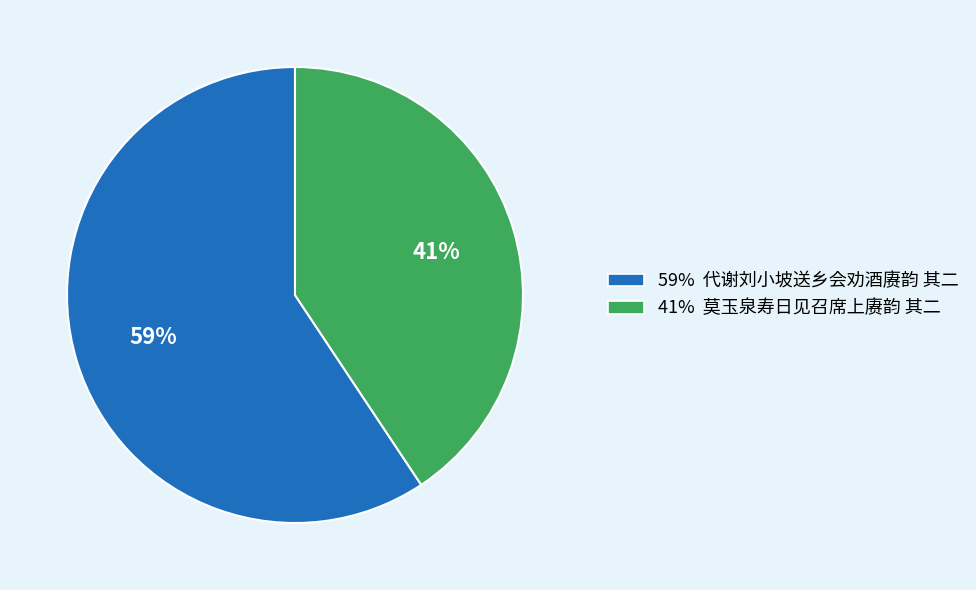

Is there a majority slice in this chart?

Yes